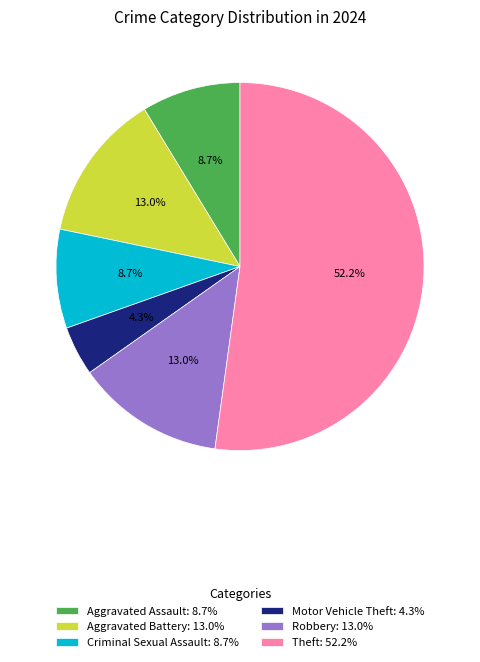

How many slices are in this pie chart?

6